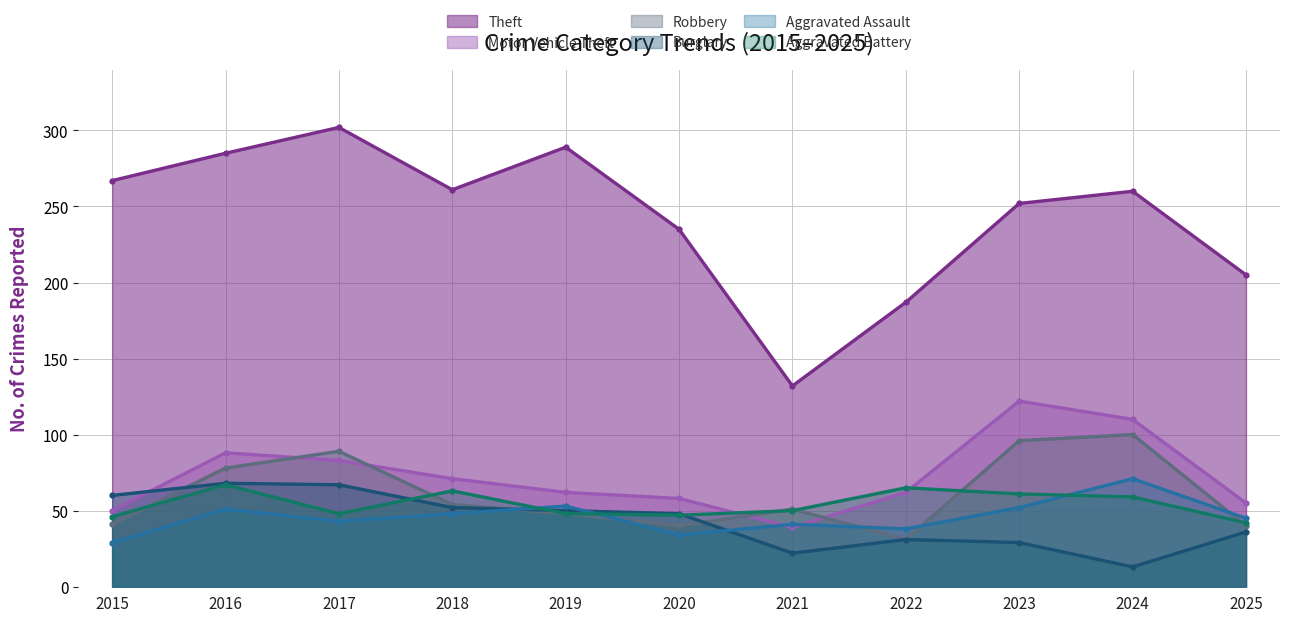

What are all the series names shown in the legend?

Theft, Motor Vehicle Theft, Robbery, Burglary, Aggravated Assault, Aggravated Battery